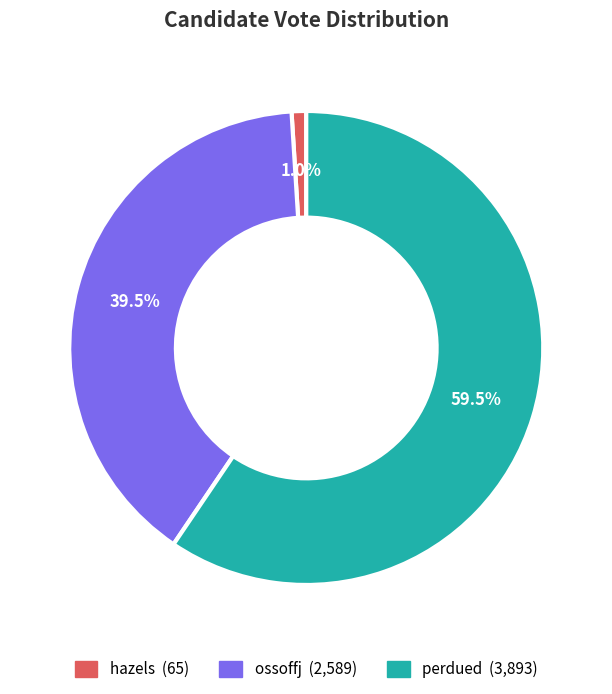

How many slices are in this pie chart?

3